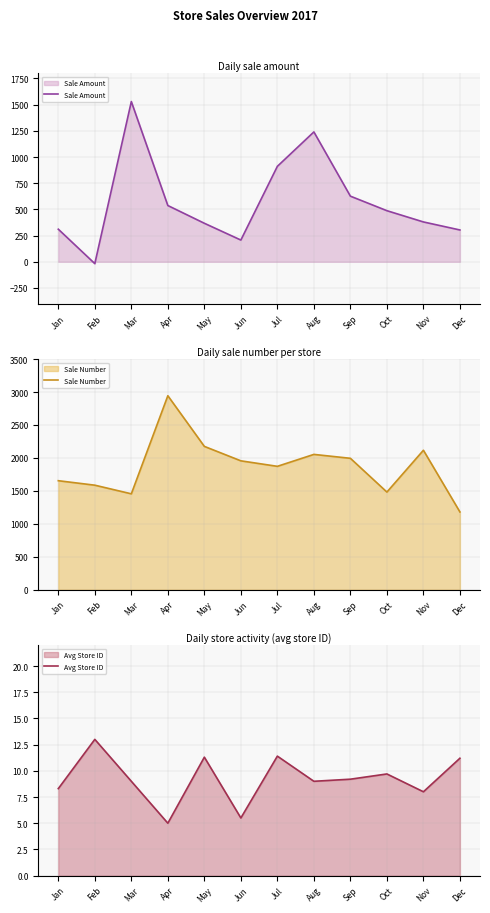

What is the difference between the maximum and second lowest values in the Avg Store ID series?

7.5